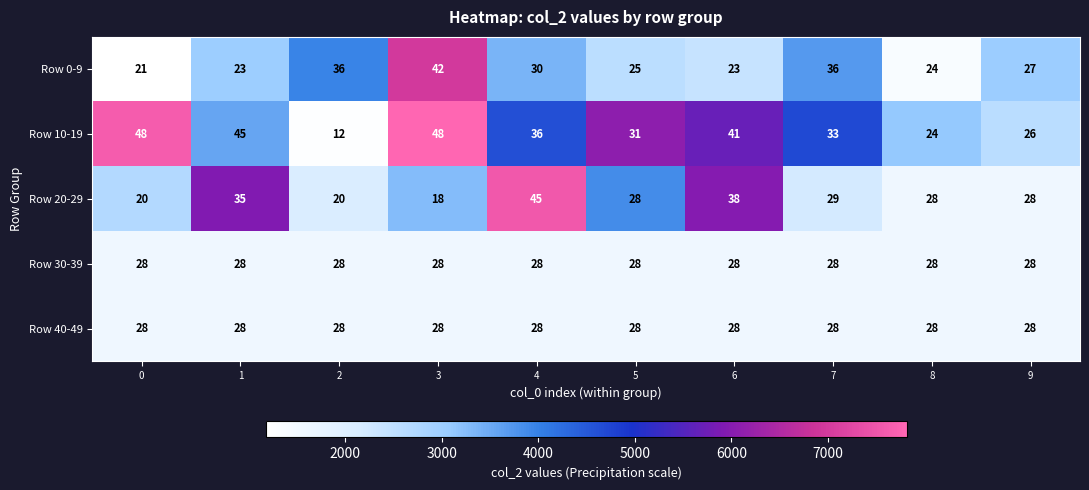

What is the minimum value for Row 40-49?

28